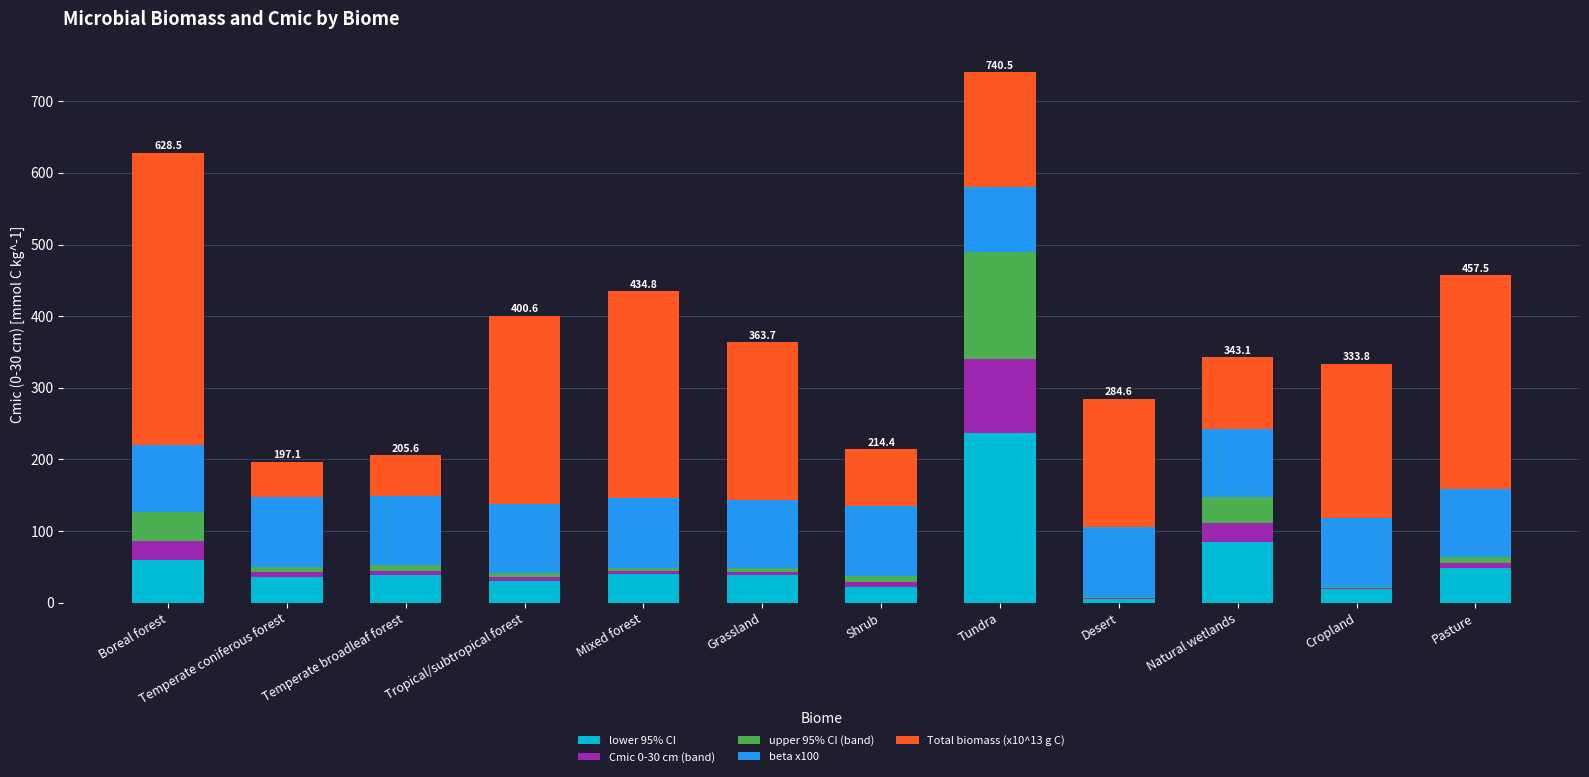

At which category is the sum across all series the highest?

Tundra